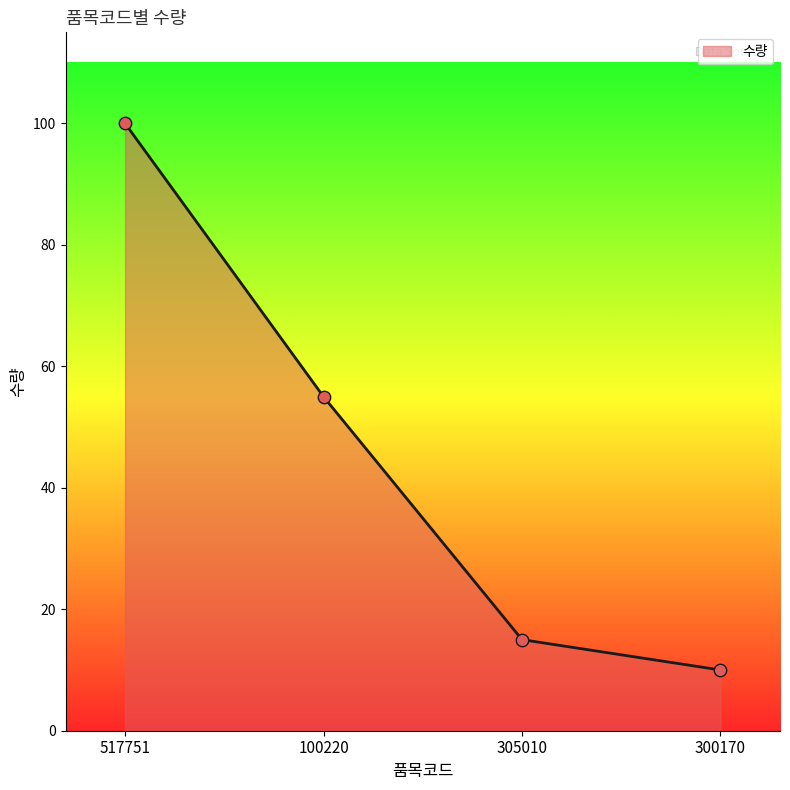

Between 517751 and 100220, which is larger?

517751